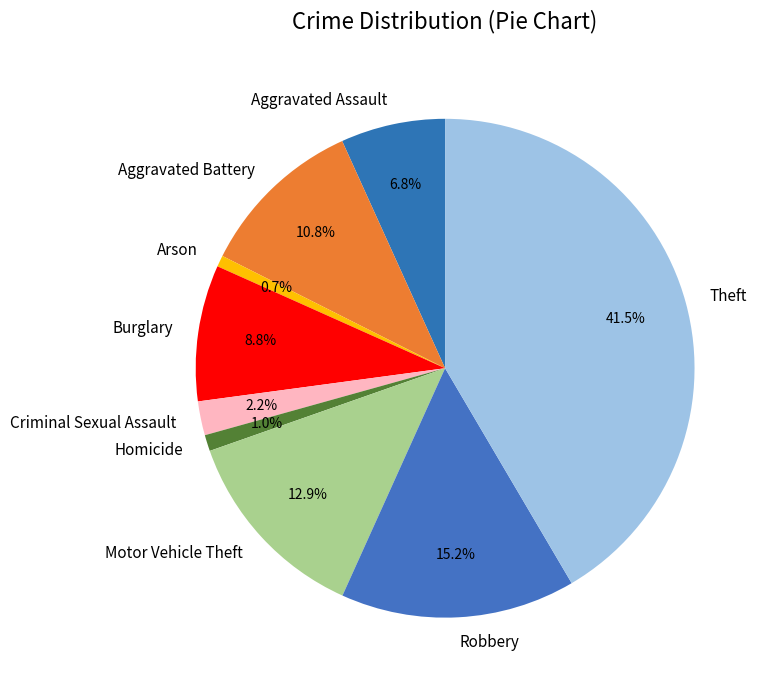

To the nearest percent, what is the average slice percentage?

11%